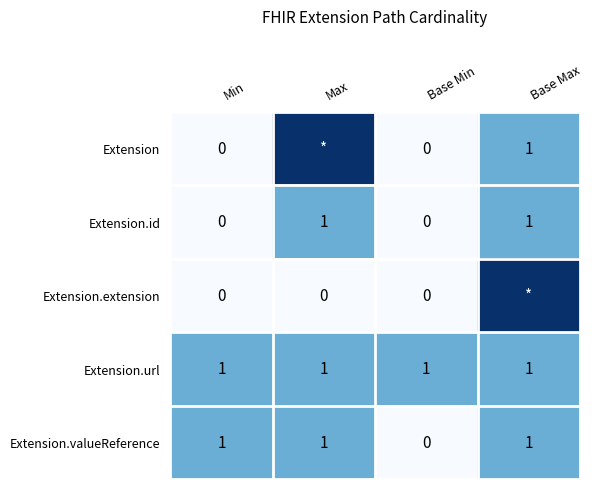

The value of Extension.url at Min is 0. True or false?

False